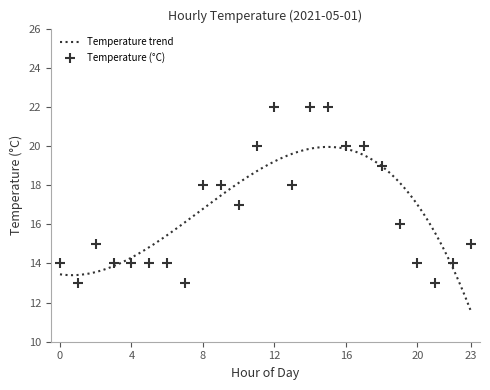

Approximately how many times larger is the value at 9 compared to 6?

1.3